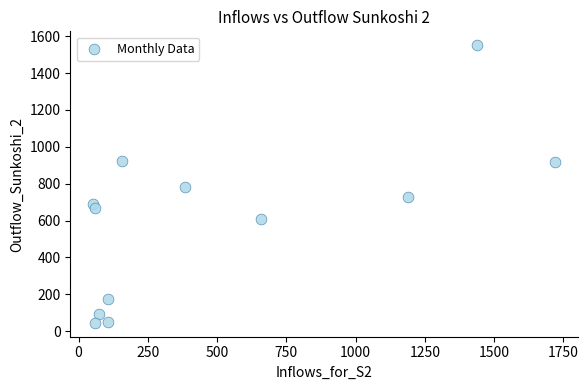

What is the average X value?

500.3